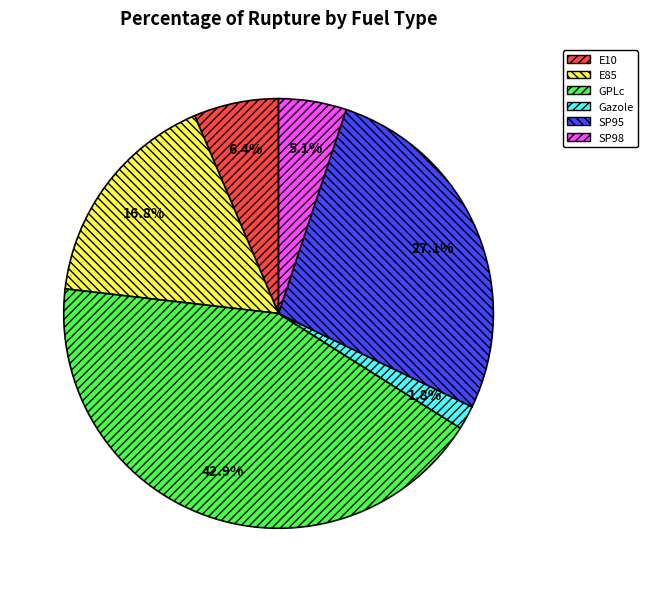

What percentage do E85 and SP98 together represent?

21.9%